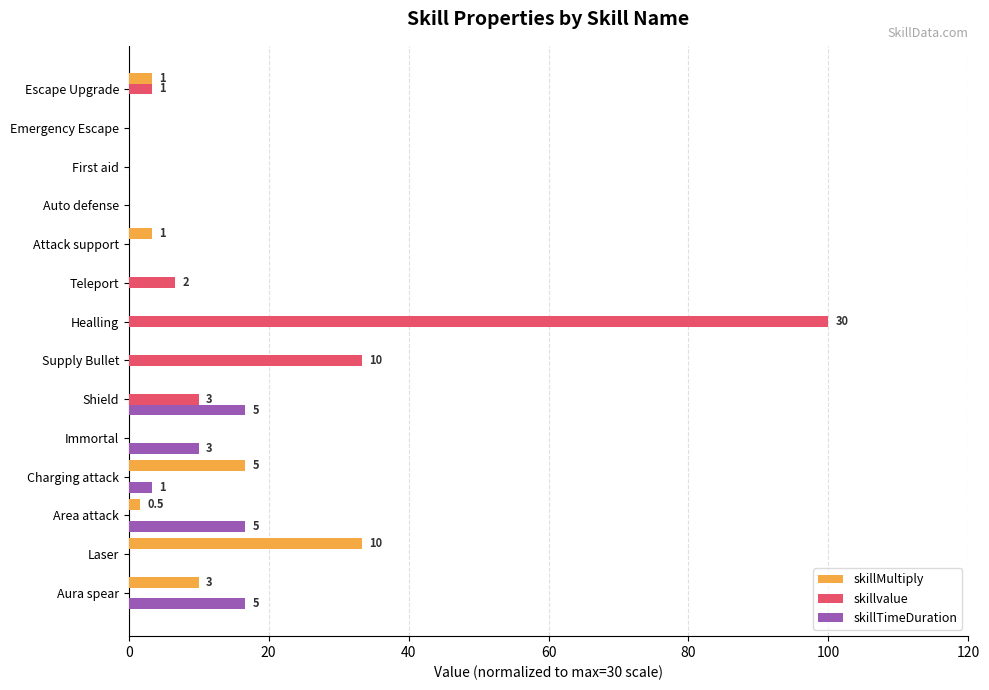

What is the total value across all series at Charging attack?

20.0